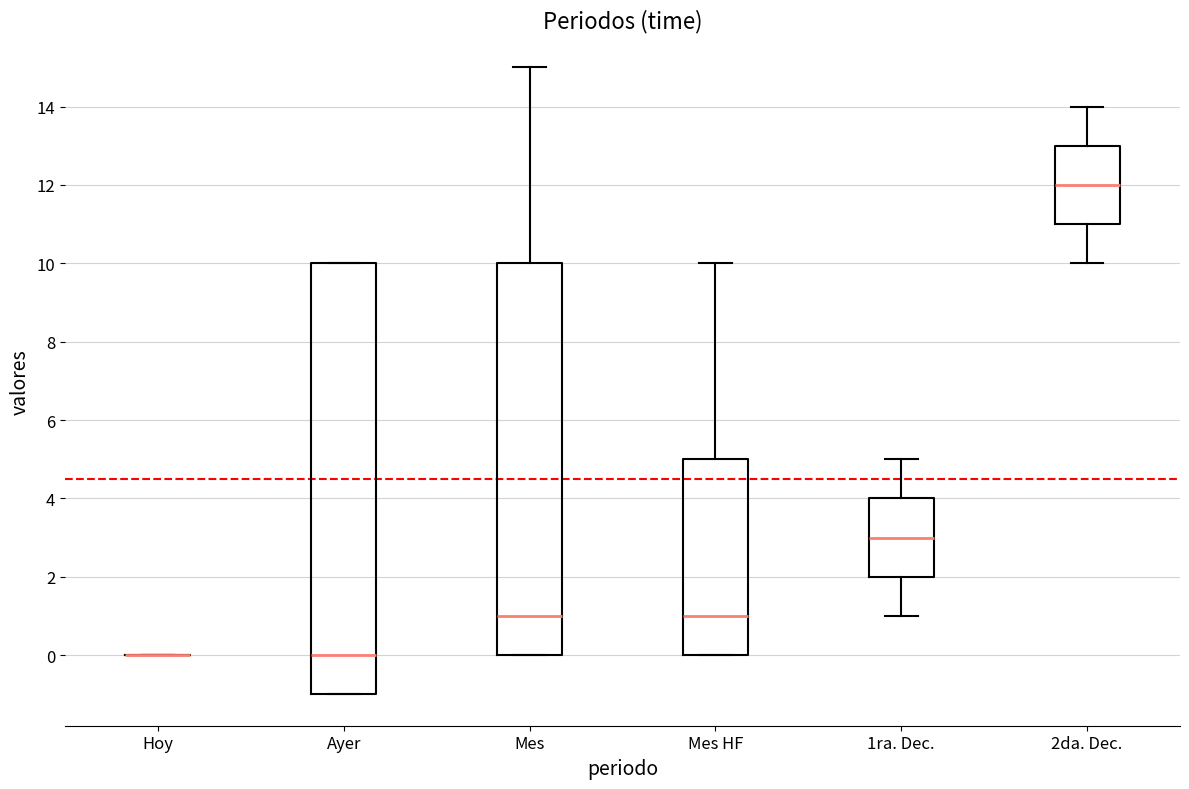

Comparing the boxes themselves (not the whiskers), which one is the tallest?

Ayer